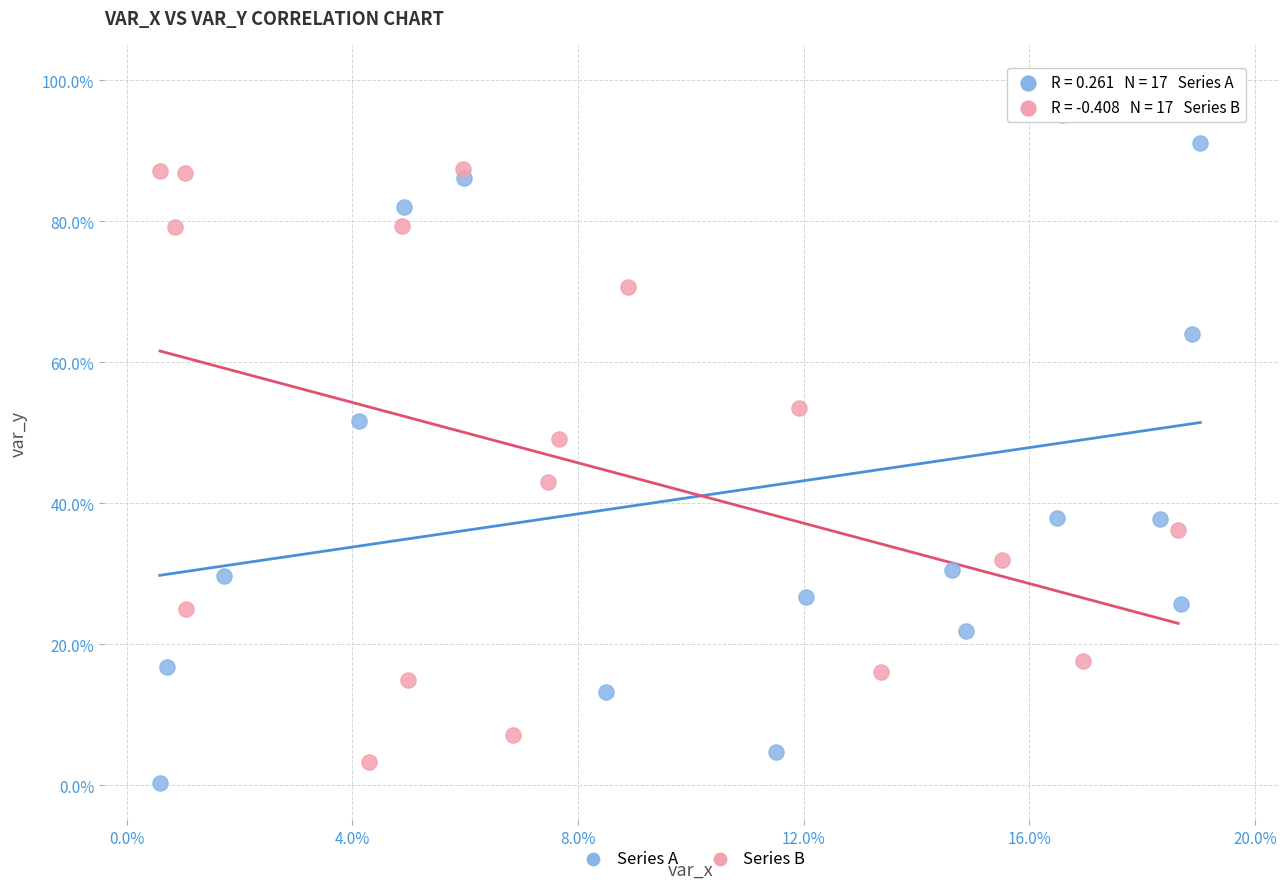

Which series has the widest spread of Y values?

Series A